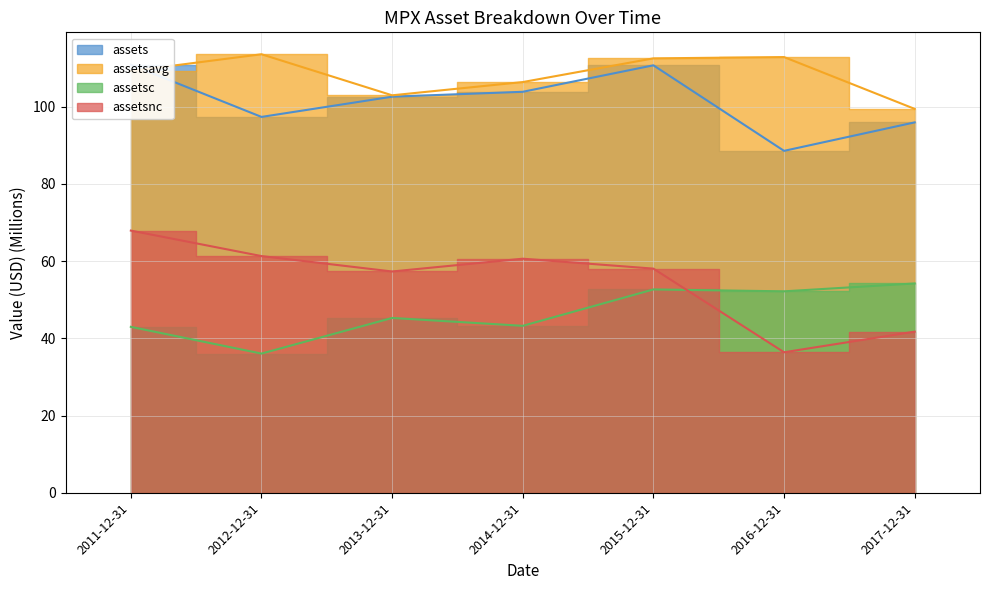

What is the greatest value displayed?

113.5